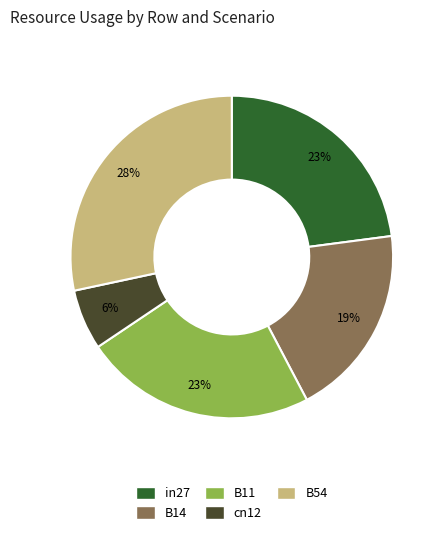

Is it true that in27 is 29% of the pie?

False